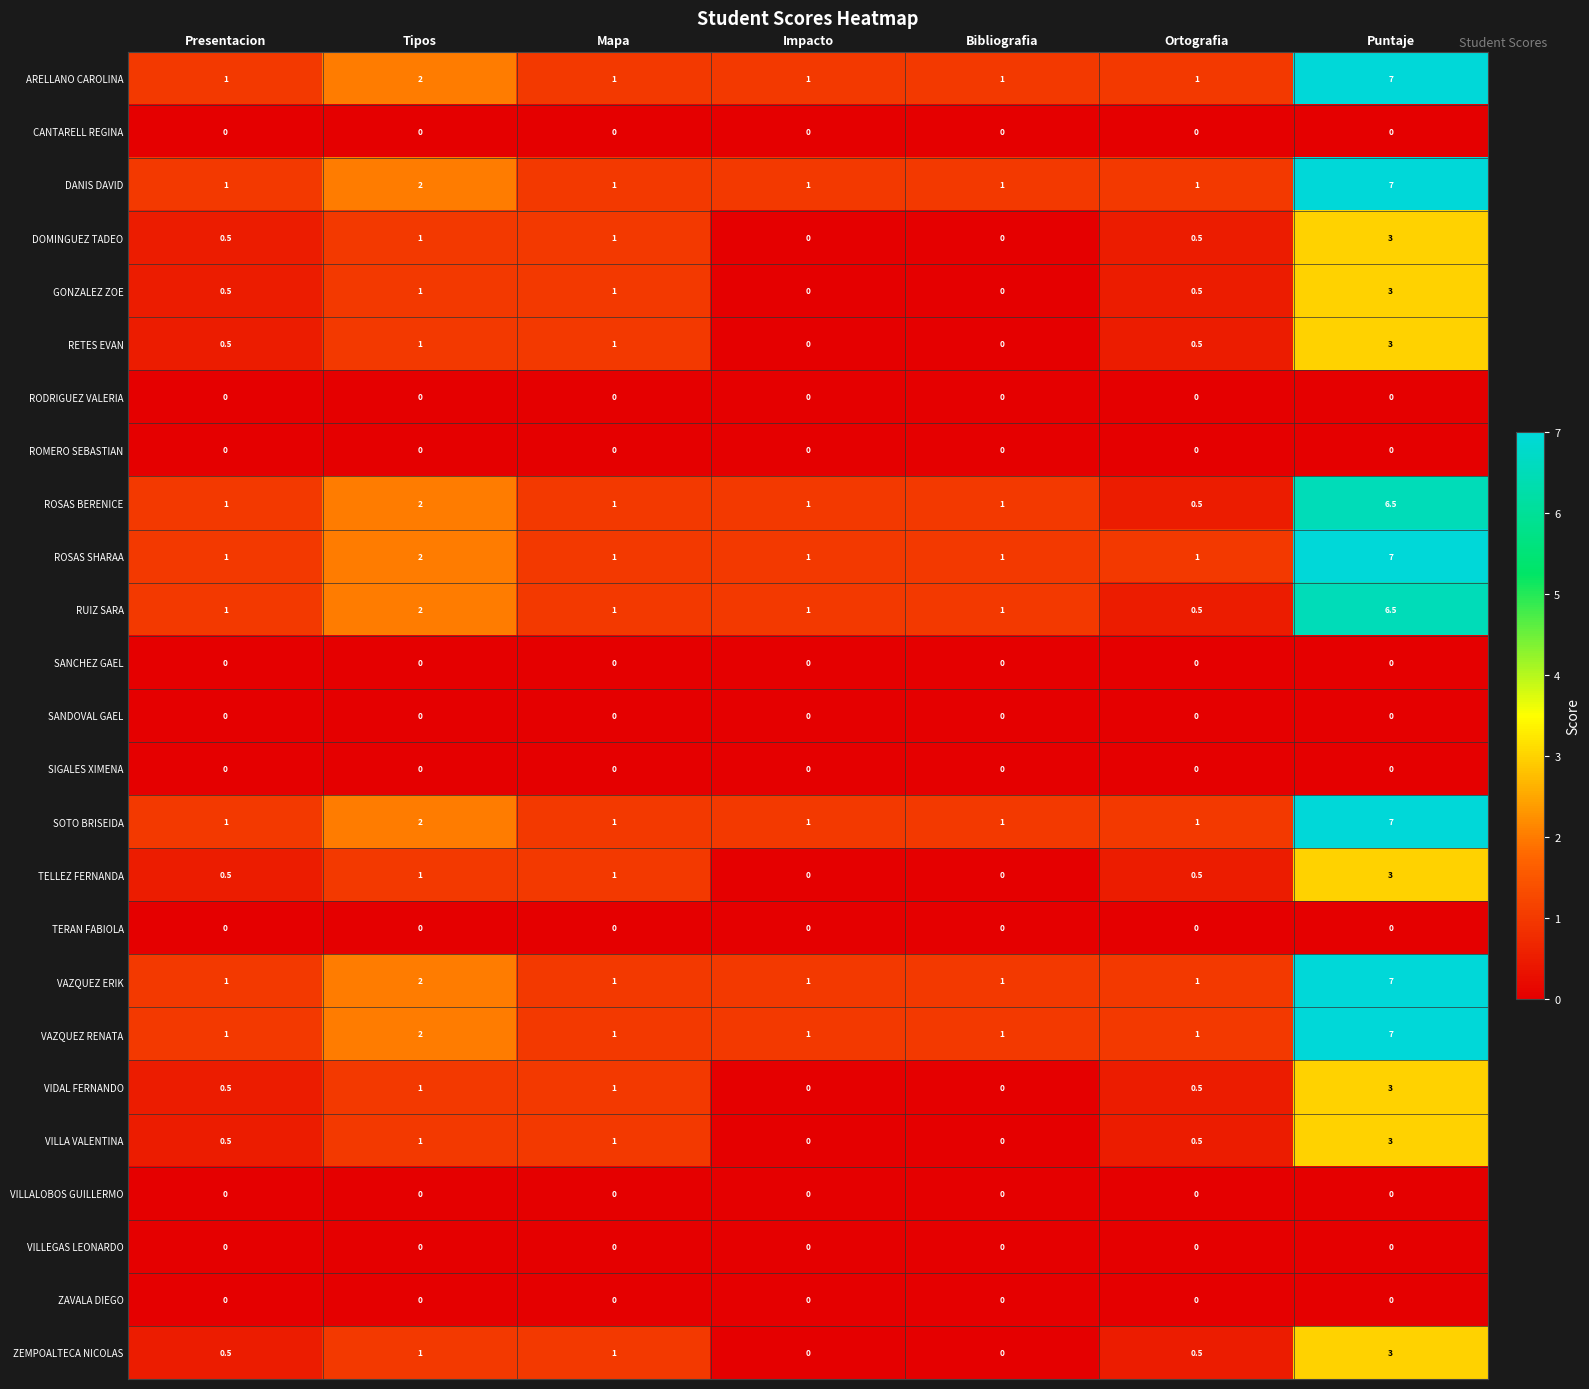

How many categories are shown in the chart?

7